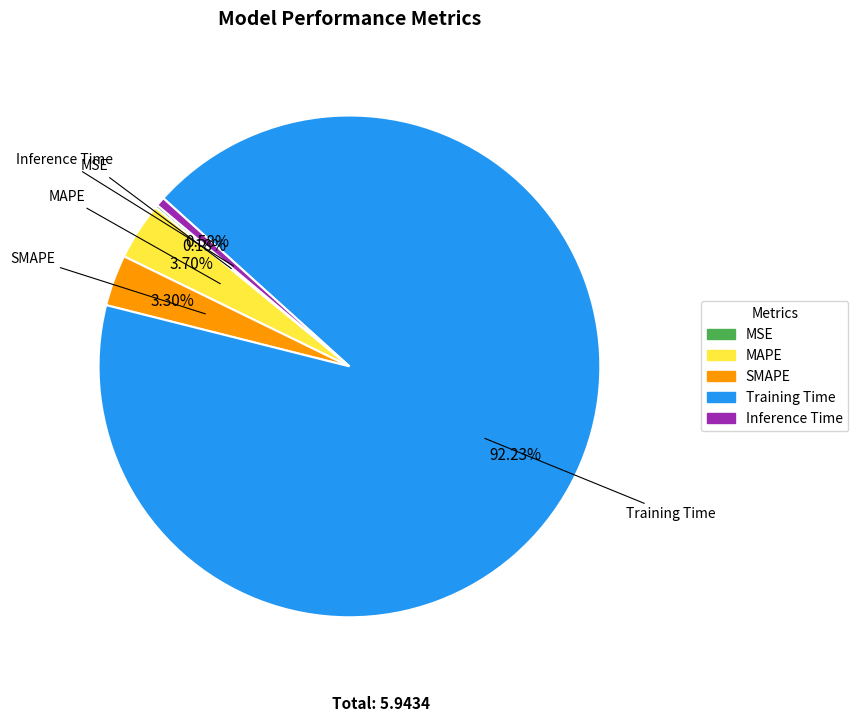

What is the majority slice?

Training Time